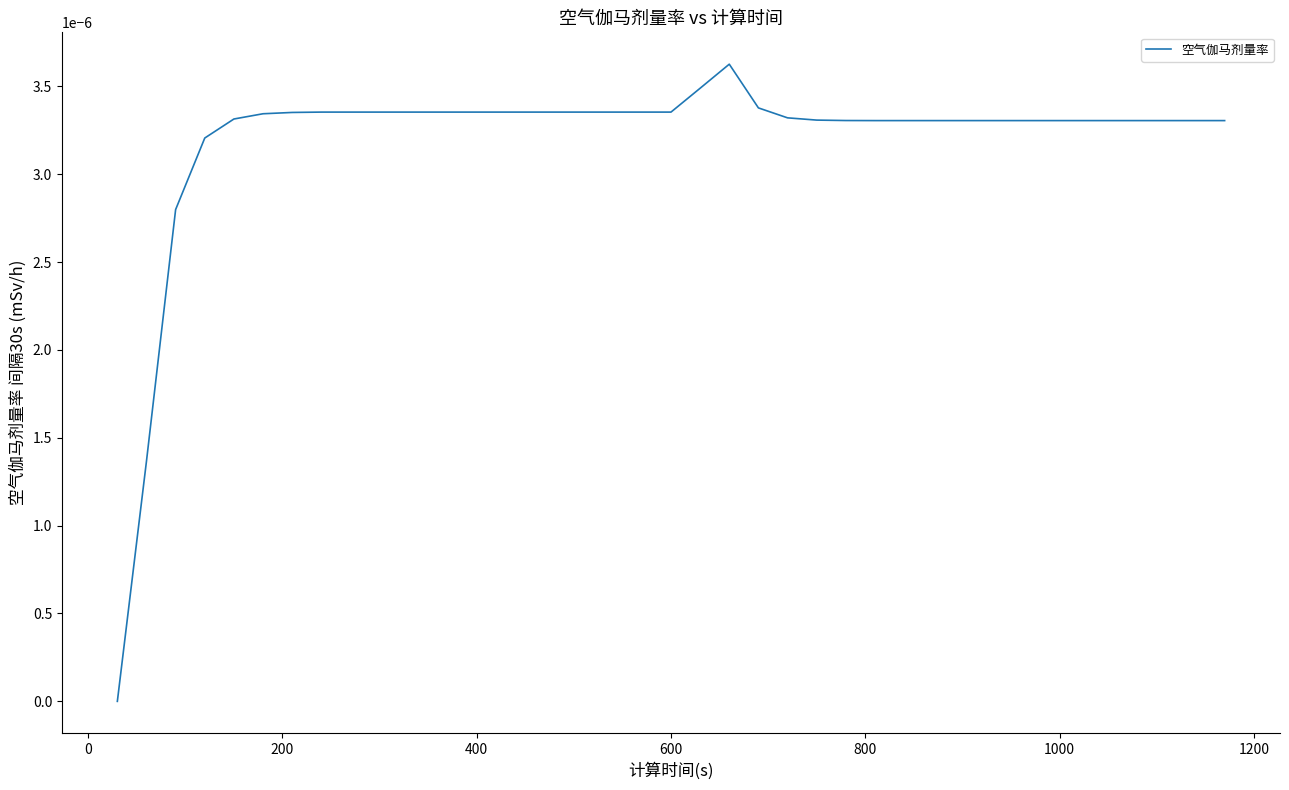

How many lines are shown in the chart?

1